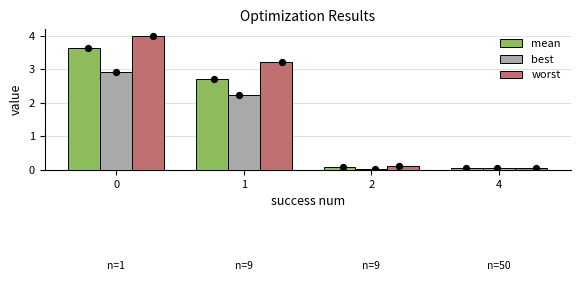

What is the total value across all series at 0?

10.6